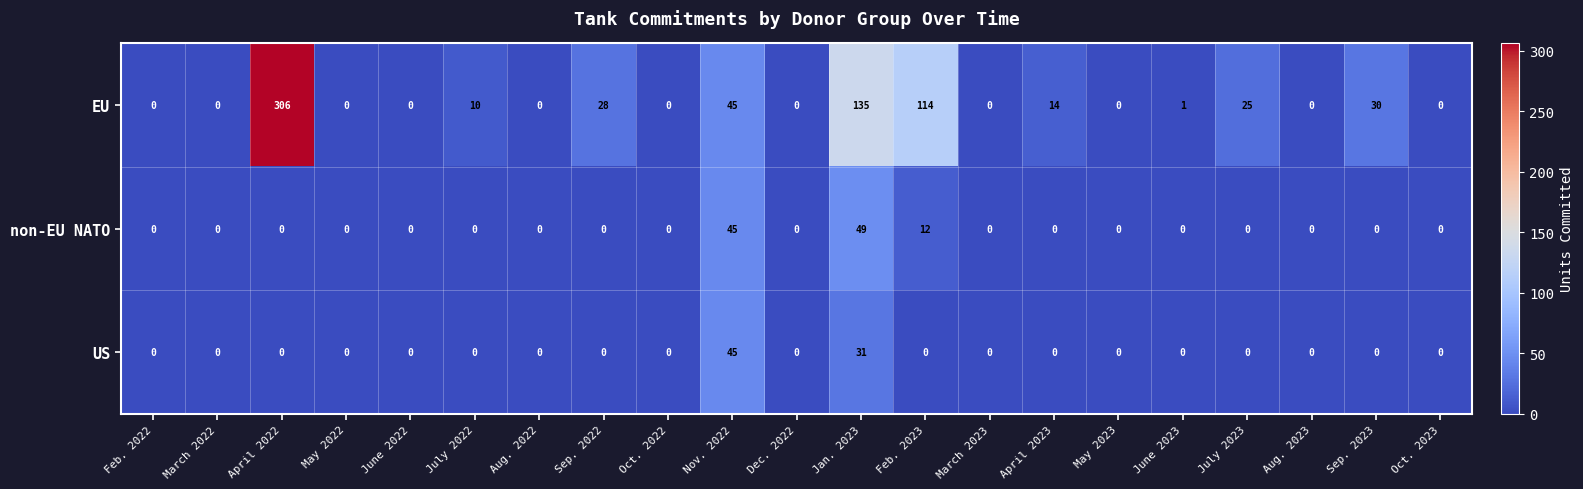

What is the average value of the non-EU NATO series?

5